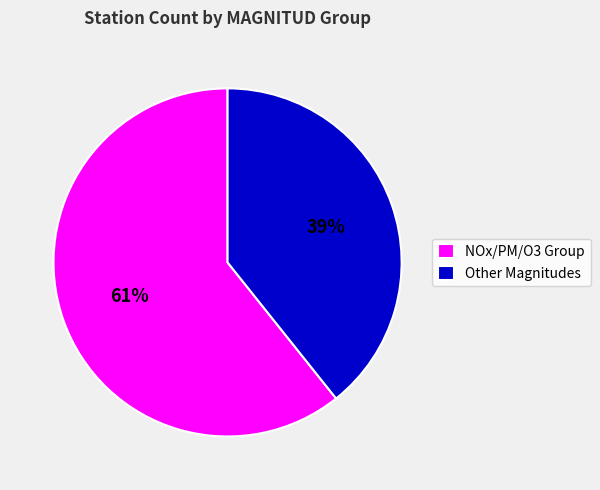

Is it true that Other Magnitudes is 47% of the pie?

False